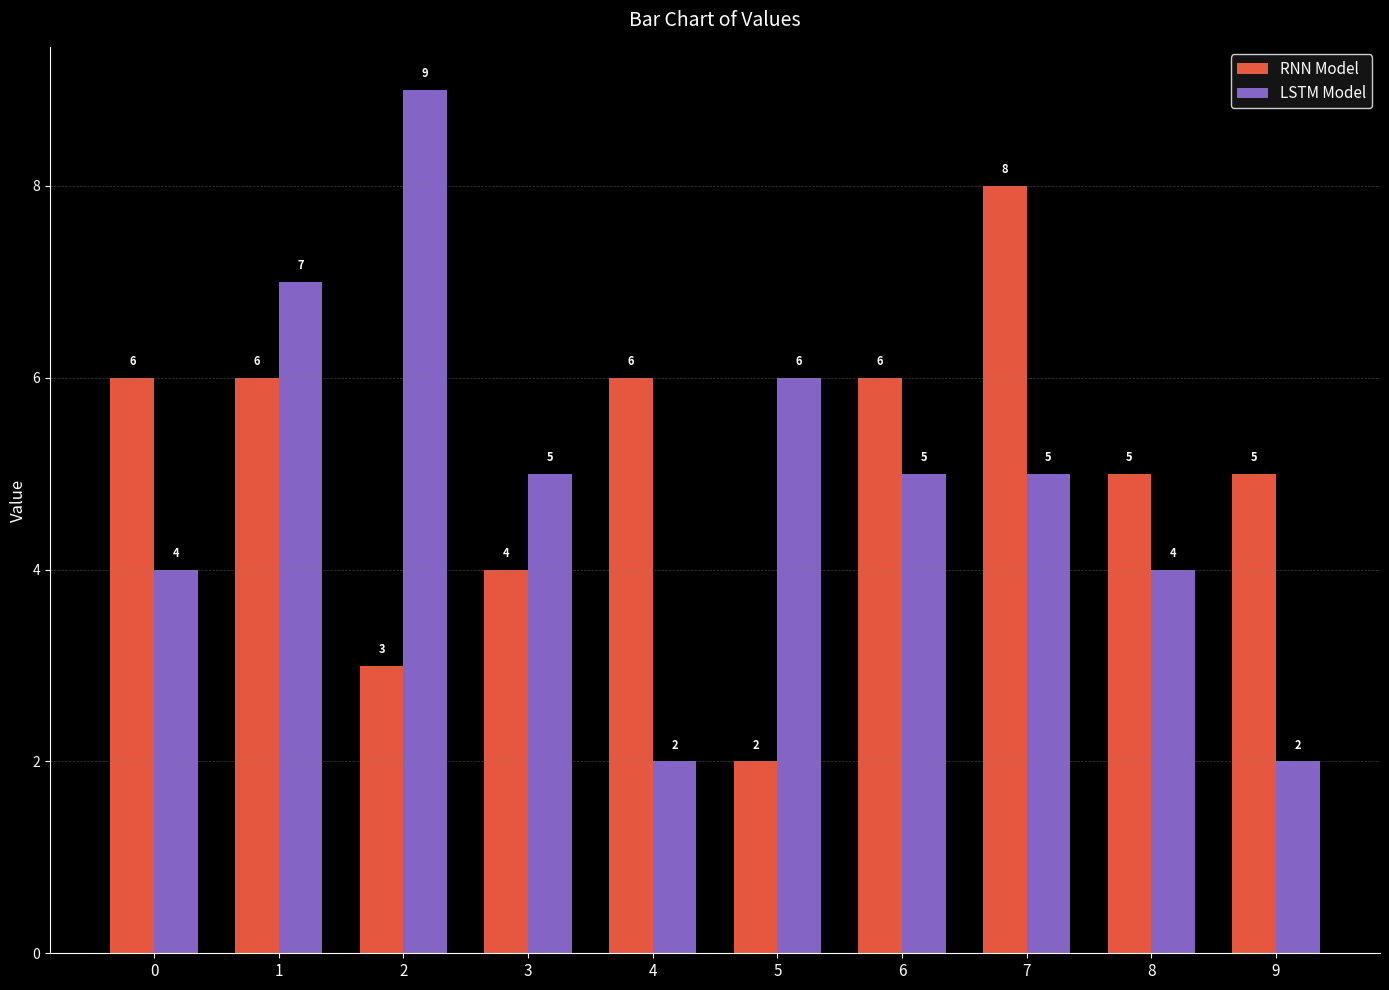

Which series has the largest total across all categories?

RNN Model